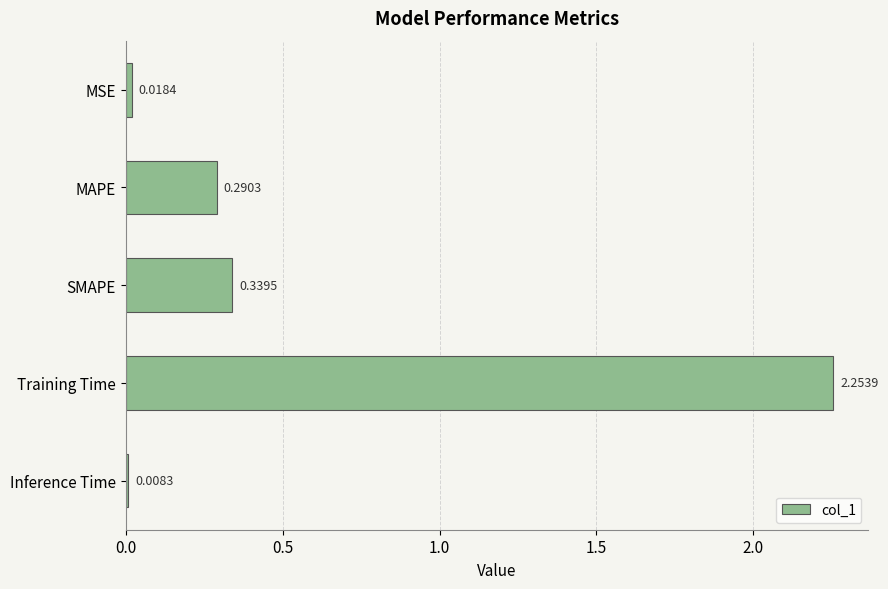

What is the average value?

0.6